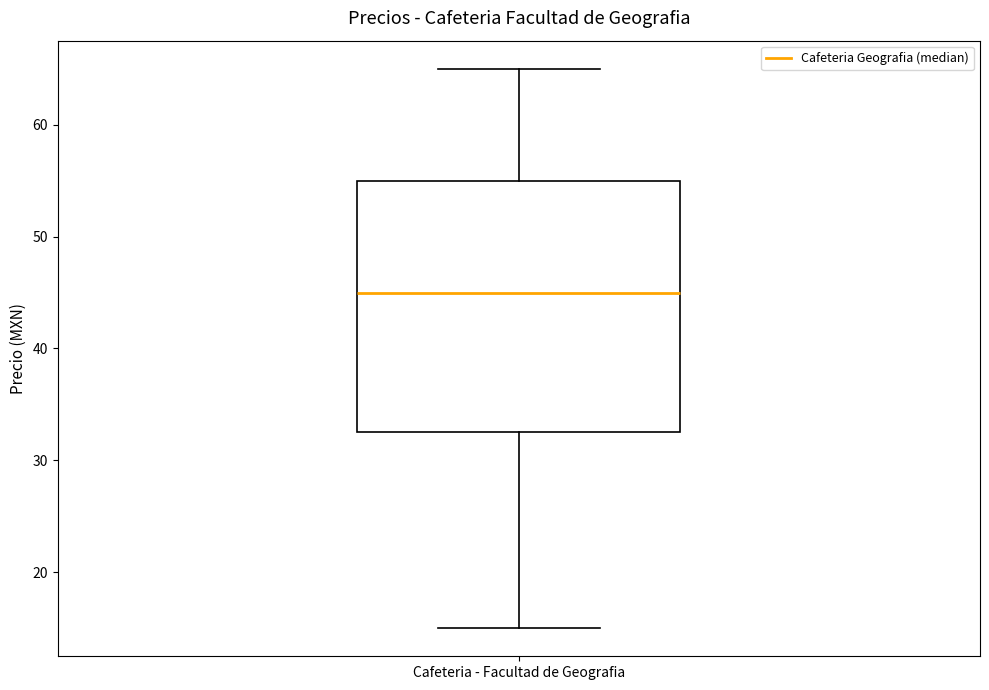

Where does the median line of the box for Cafeteria - Facultad de Geografia sit on the y-axis? The values are not printed on the chart, so give them approximately, as read against the axis.

45